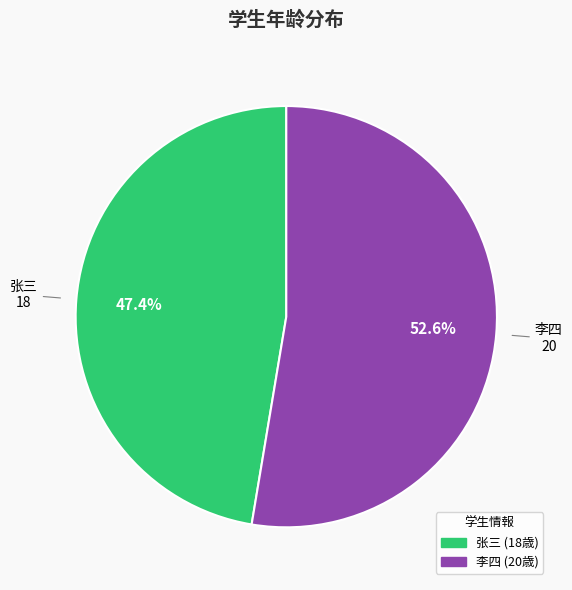

To the nearest percent, what is the average slice percentage?

50%